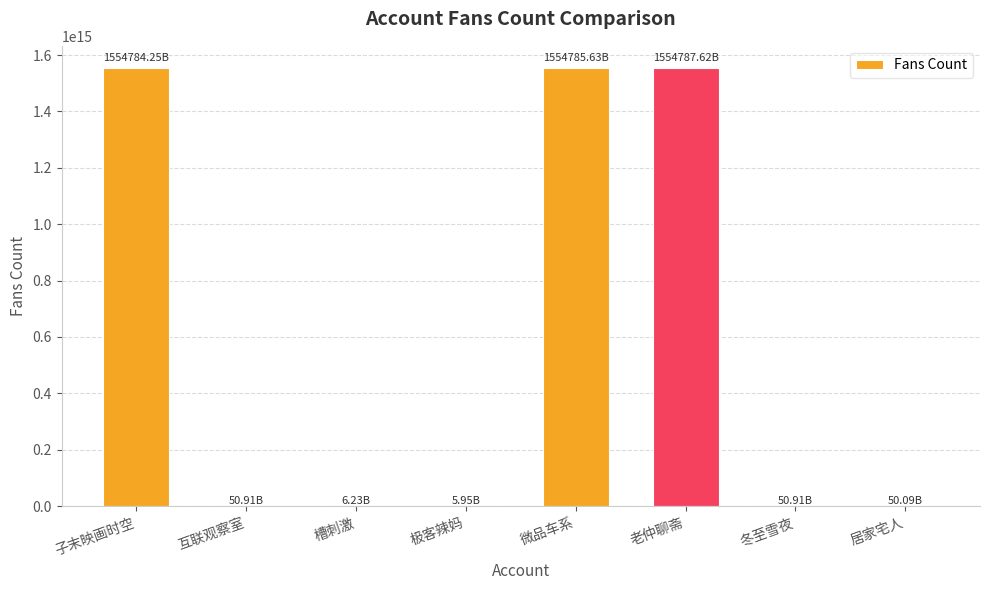

Which has a higher value, 老仲聊斋 or 居家宅人?

老仲聊斋